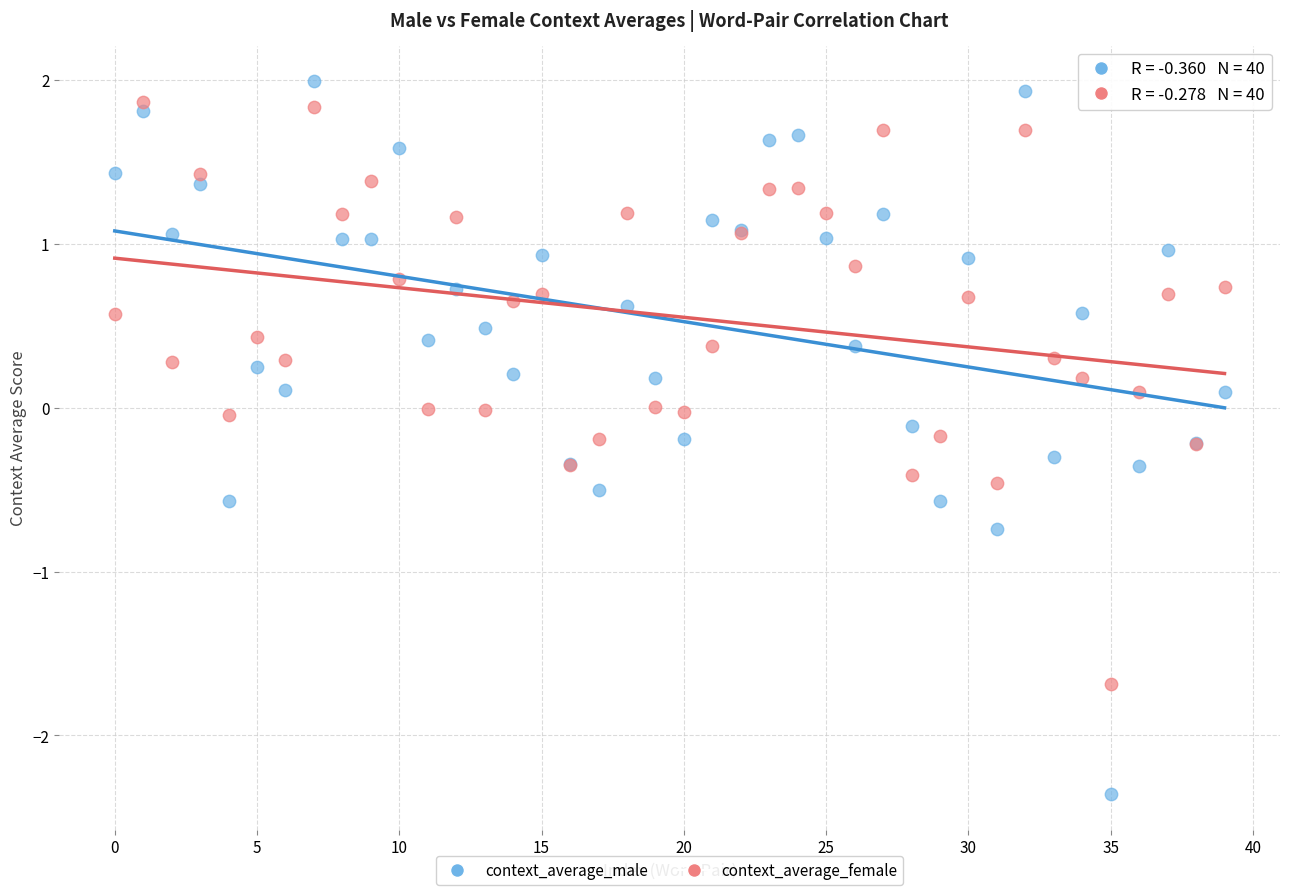

Which series has the widest spread of Y values?

context_average_male